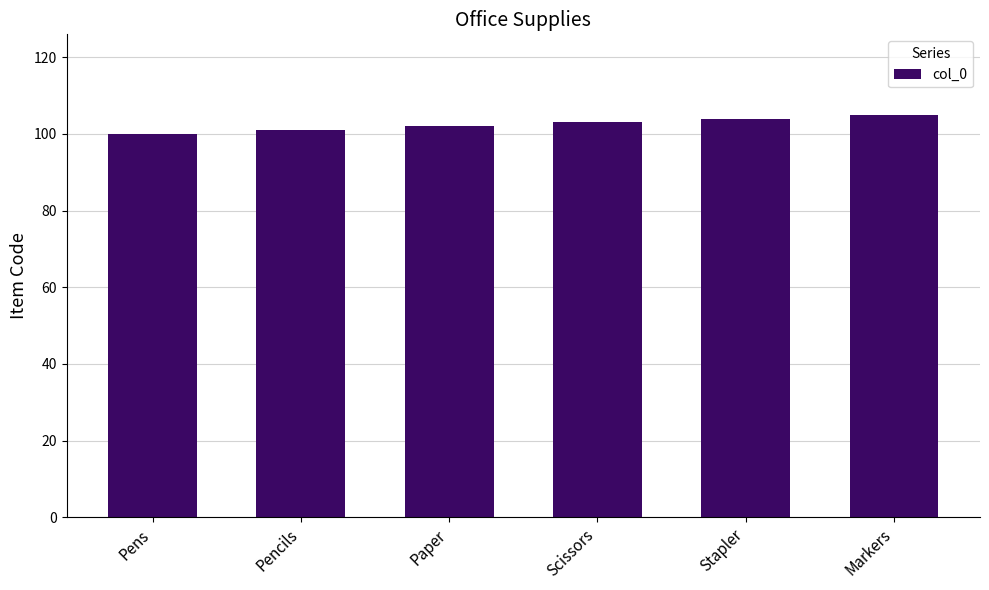

The chart shows a value of 68 at Pens. True or false?

False